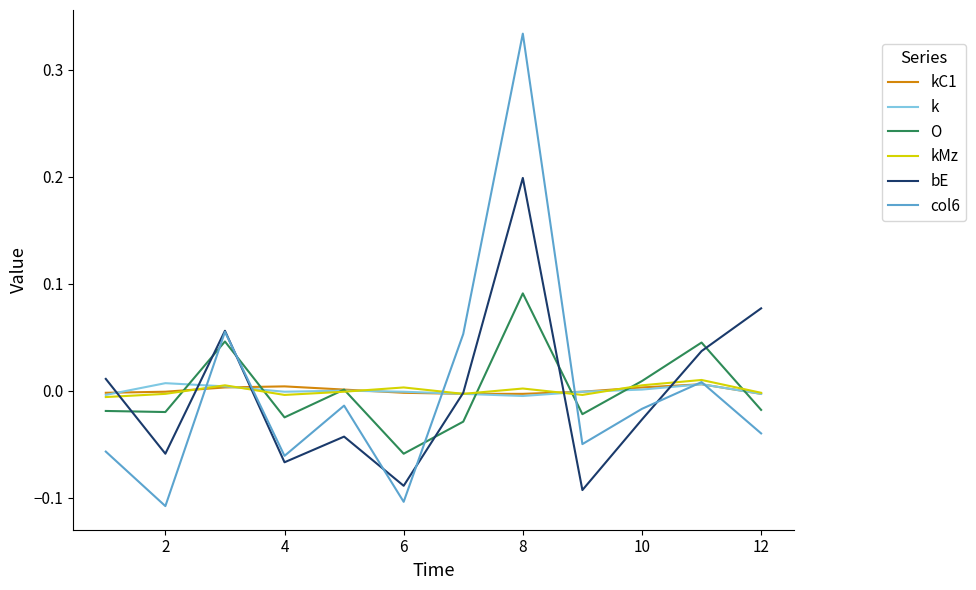

How many series are shown in this chart?

6